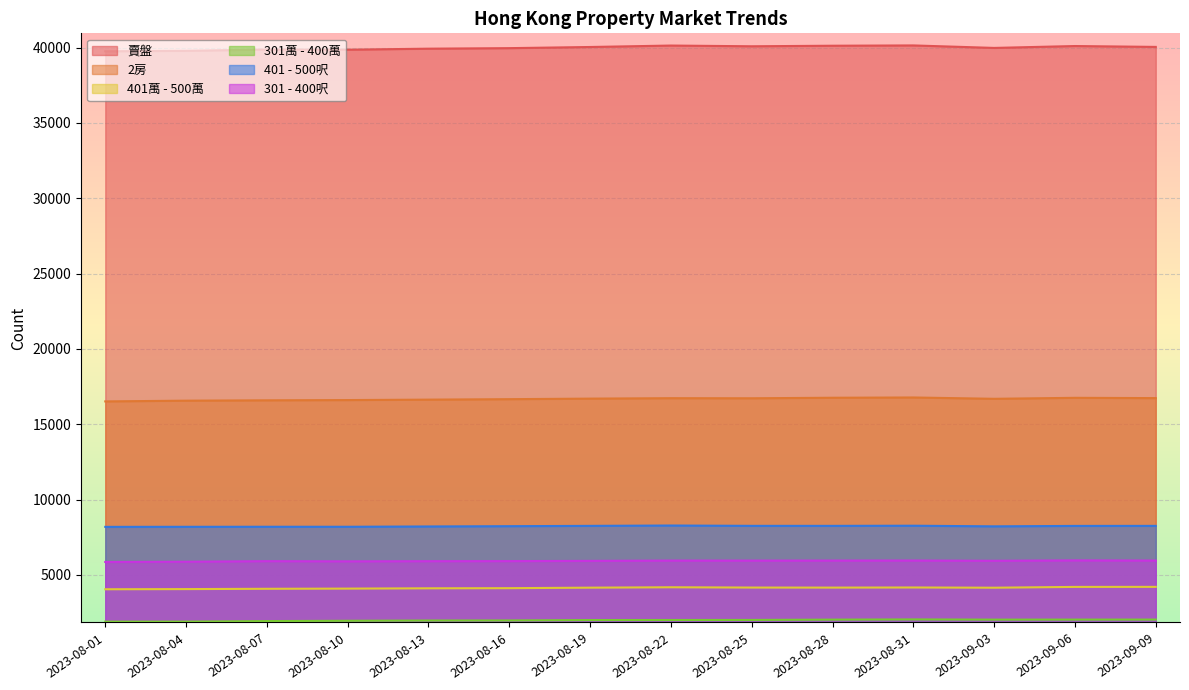

What value does the 301 - 400呎 series have at 2023-08-13?

5909